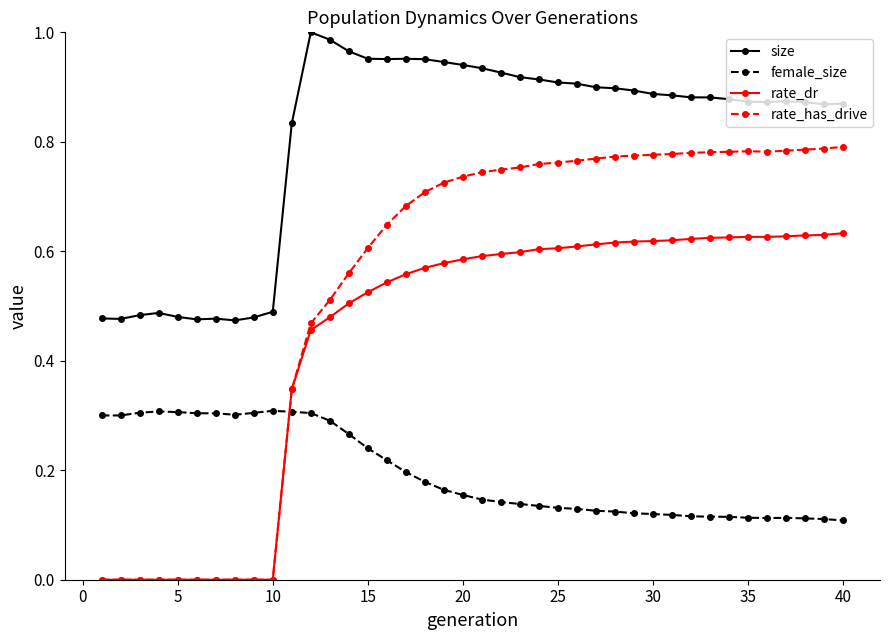

Does the chart display data point markers on the line(s)?

Yes